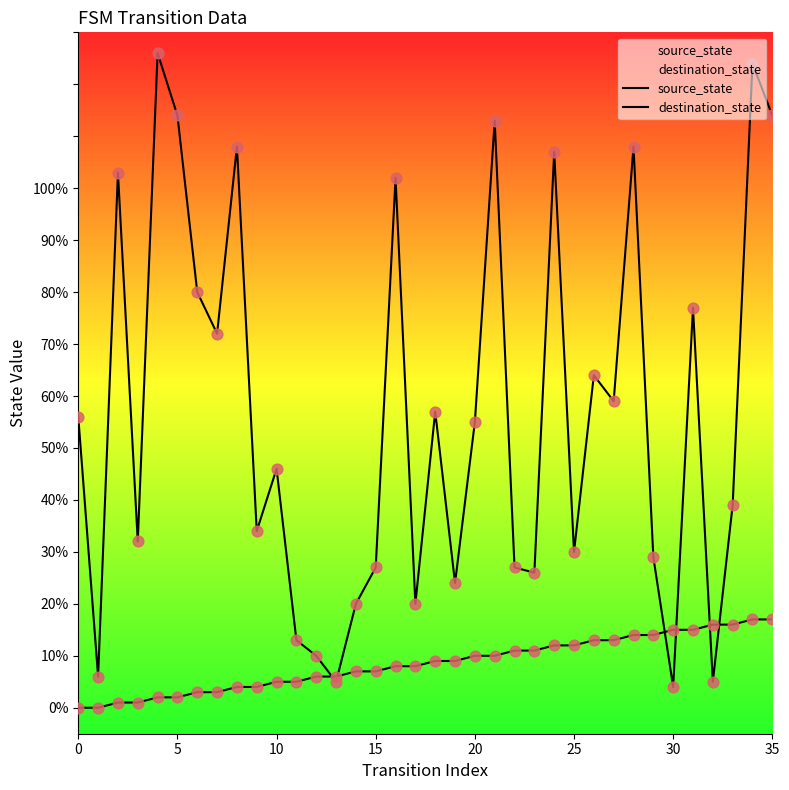

At which category is the sum across all series the highest?

34